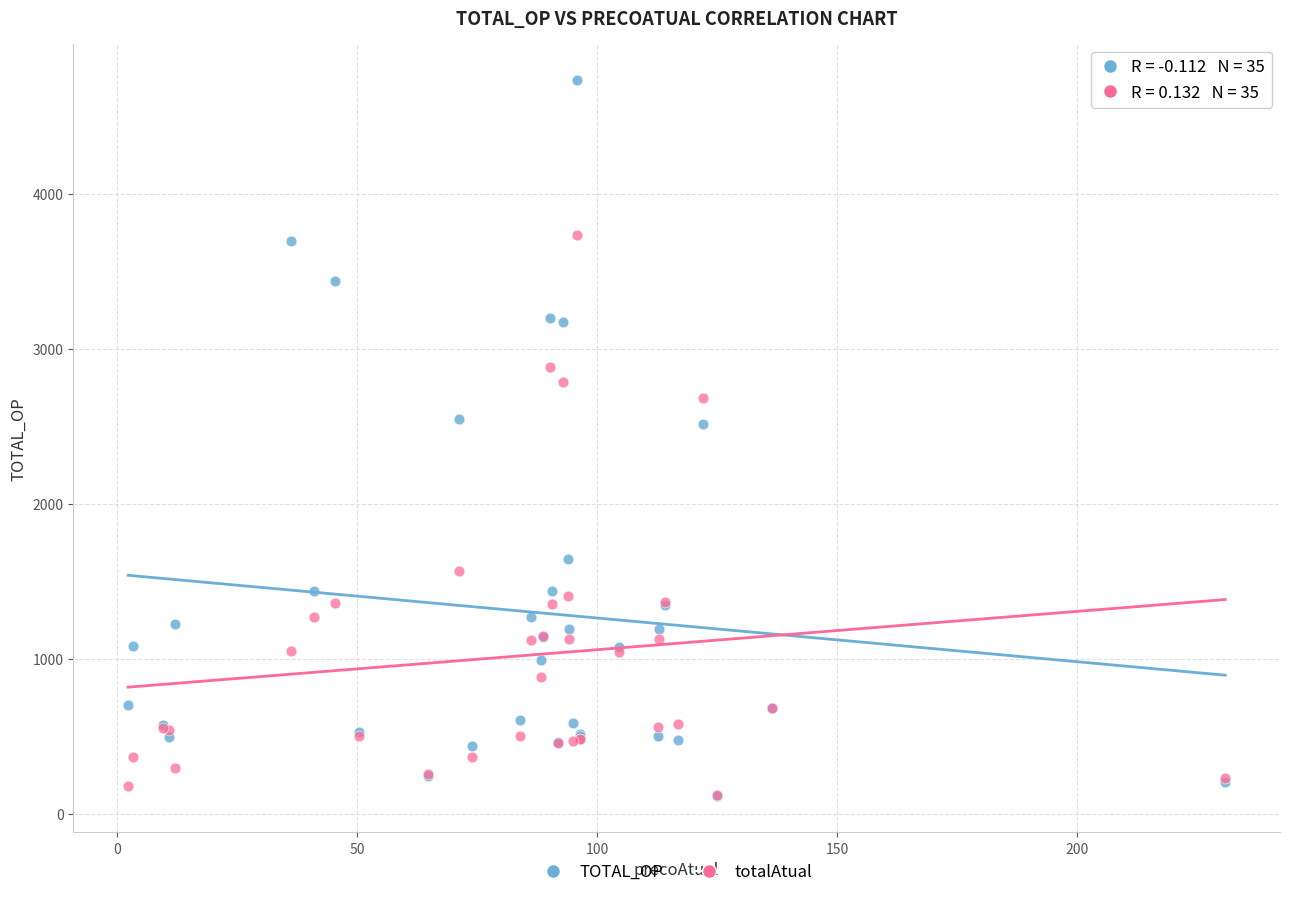

Which series has the largest Y range (max minus min)?

TOTAL_OP